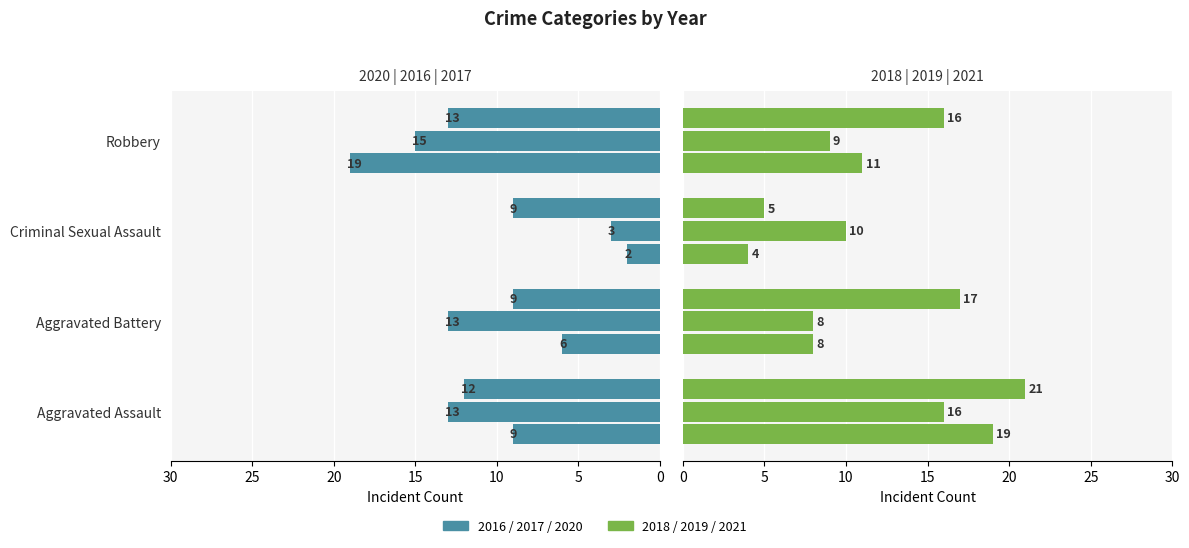

What is the value of the 2020 bar at the 4th from the left?

19